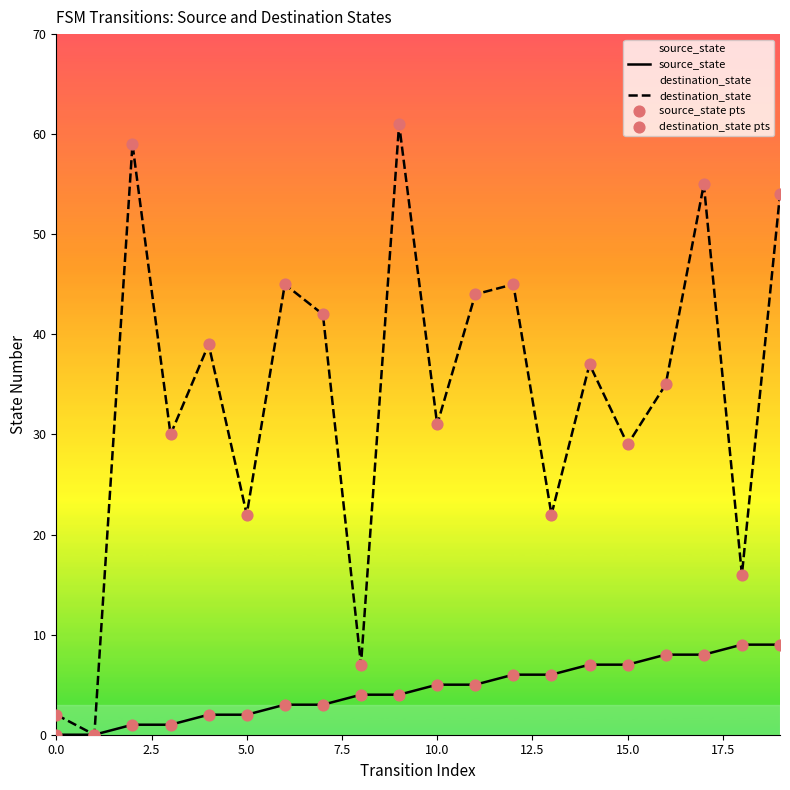

Which series reaches the minimum Y coordinate?

source_state